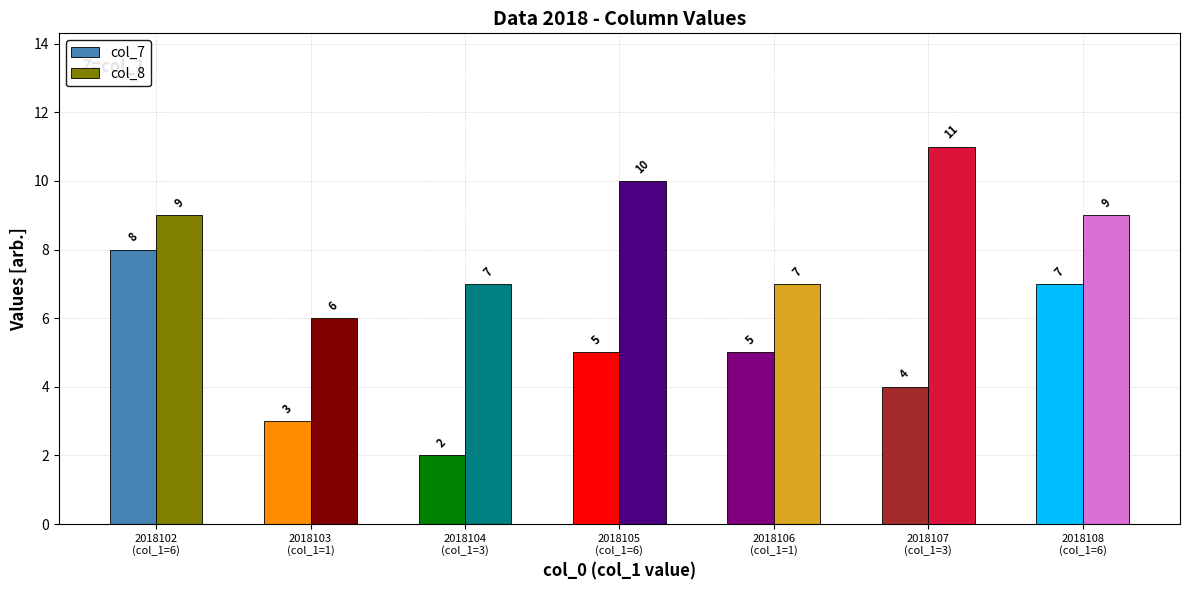

Which series has the widest spread of values?

col_7